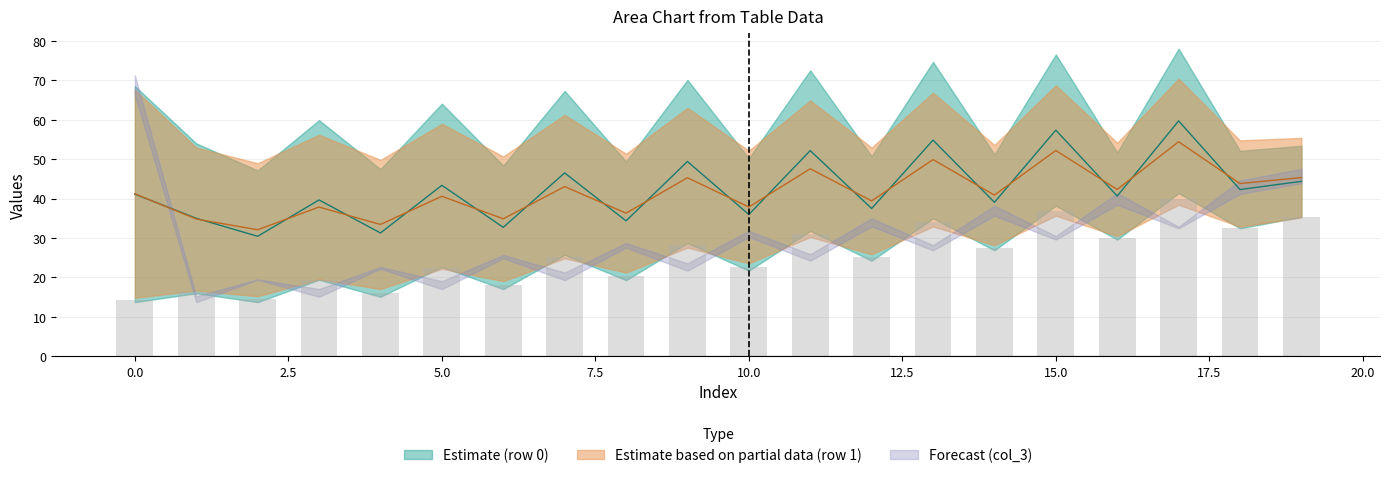

What is the sum of all col_2_row0 values?

1188.1